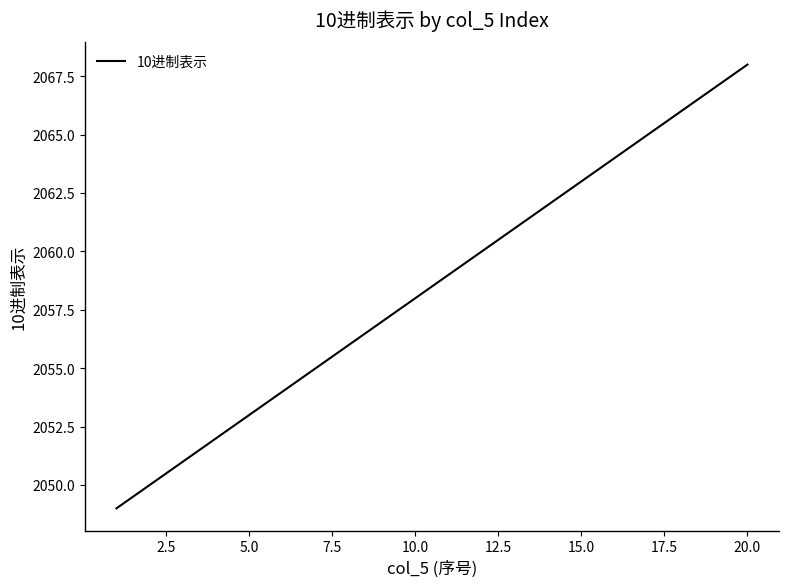

What is the difference between the maximum and minimum values?

19